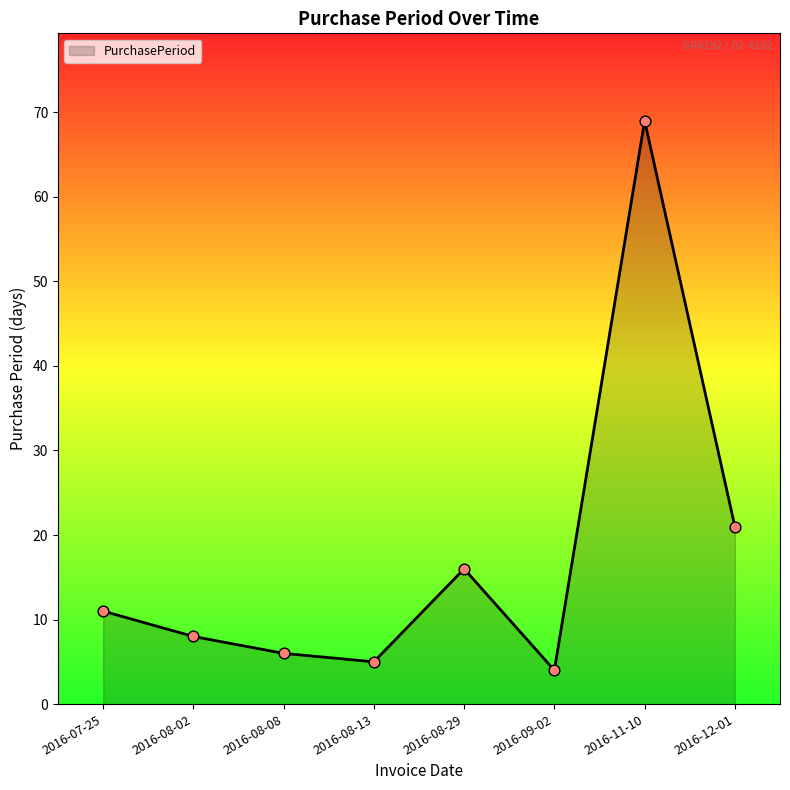

Approximately how many times larger is the value at 2016-12-01 compared to 2016-07-25?

1.9